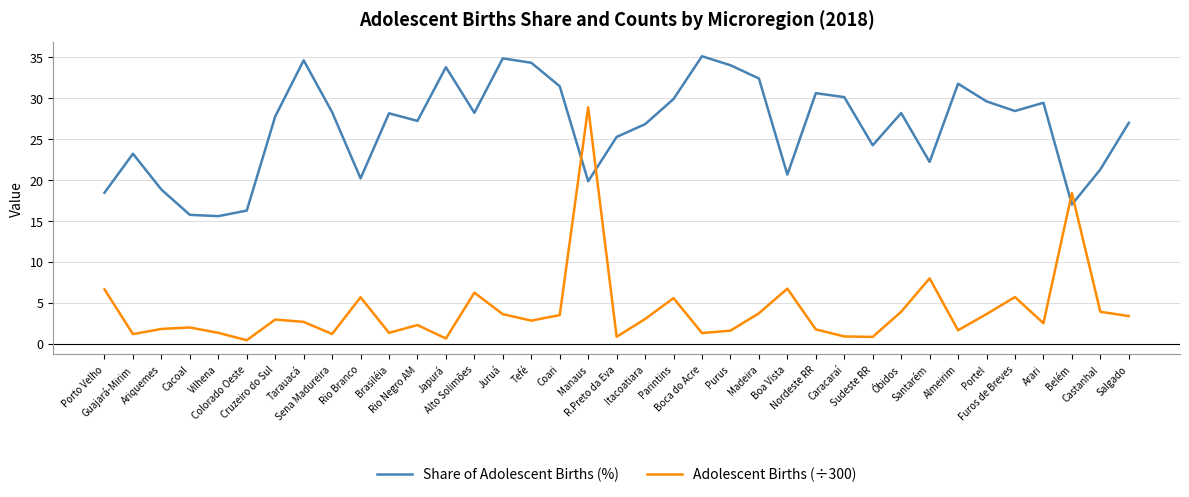

True or false: Share of Adolescent Births (%) and Adolescent Births (÷300) intersect in this chart.

True